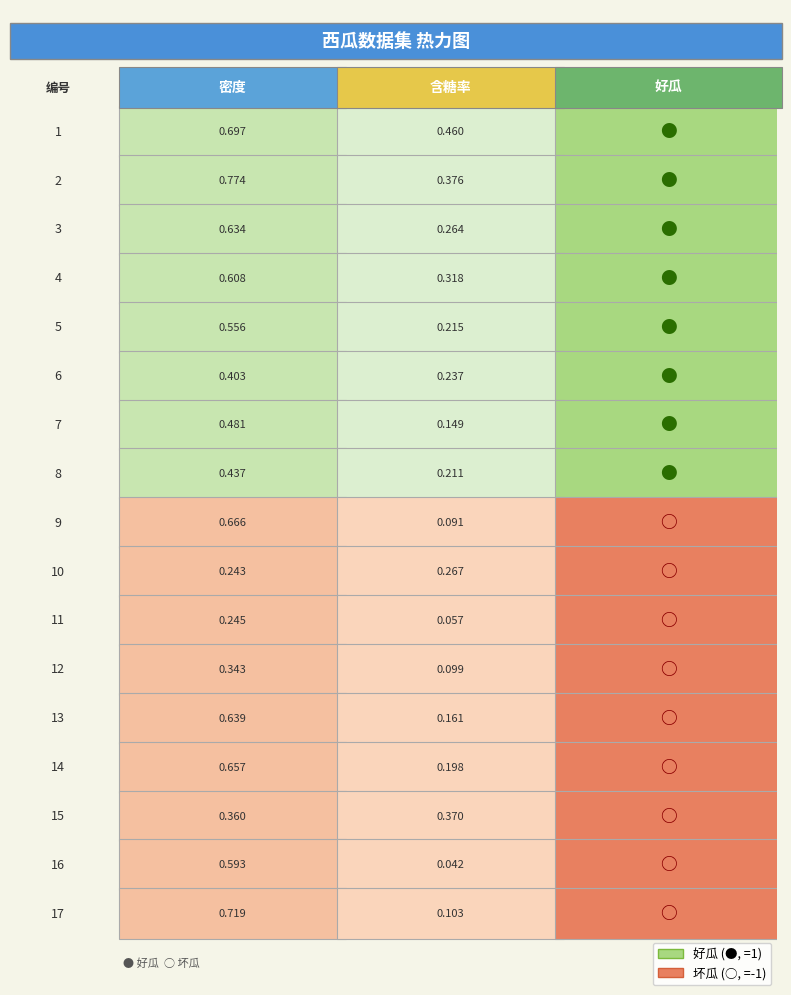

Between 1 and 2, which is larger?

2